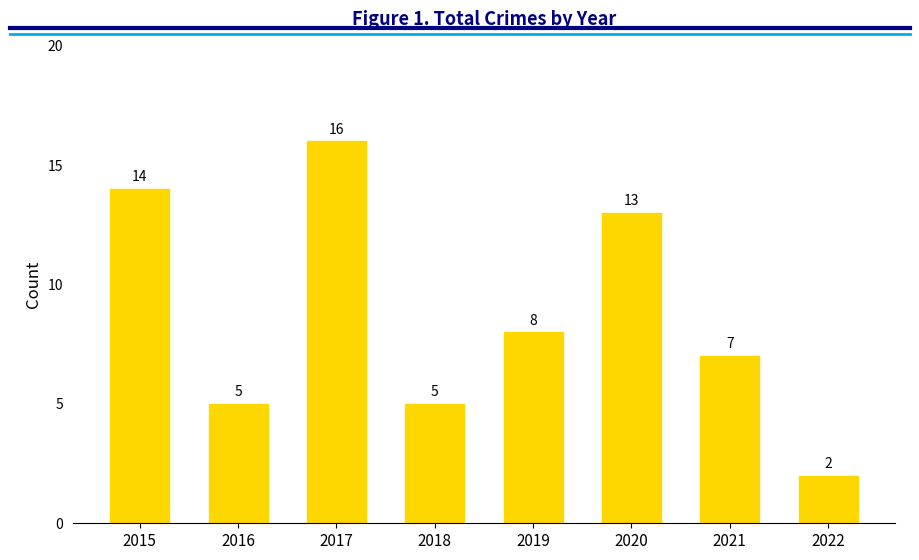

Reading right to left, extract all data points from this chart.

2	7	13	8	5	16	5	14